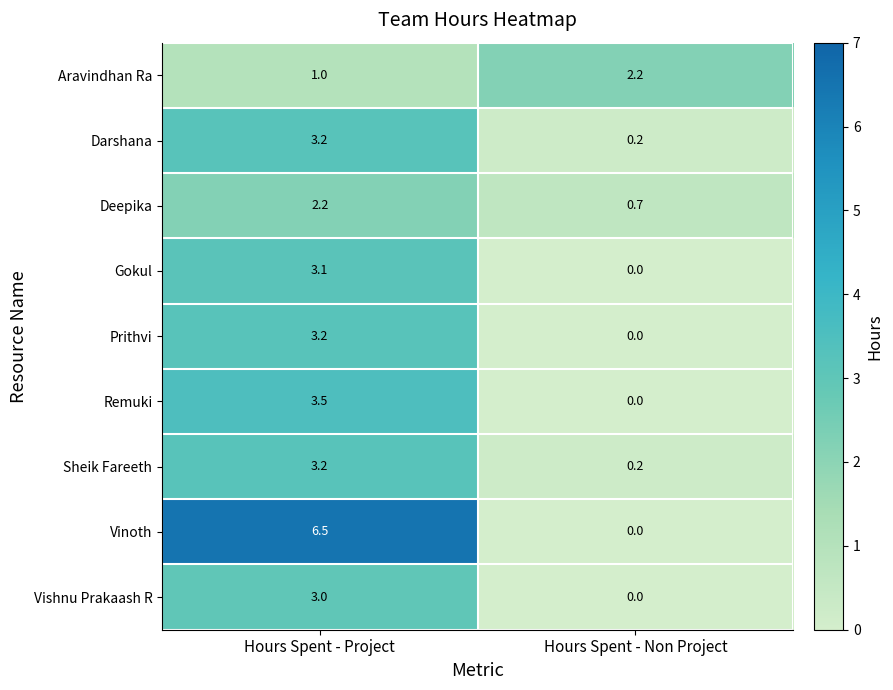

Reading right to left, extract all data points from this chart.

Aravindhan Ra: 2.2	1.0
Darshana: 0.2	3.2
Deepika: 0.7	2.2
Gokul: 0.0	3.1
Prithvi: 0.0	3.2
Remuki: 0.0	3.5
Sheik Fareeth: 0.2	3.2
Vinoth: 0.0	6.5
Vishnu Prakaash R: 0.0	3.0